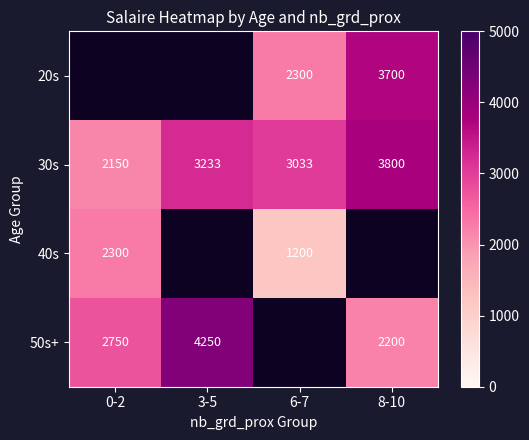

The value of 50s+ at 3-5 is 2726.9. True or false?

False